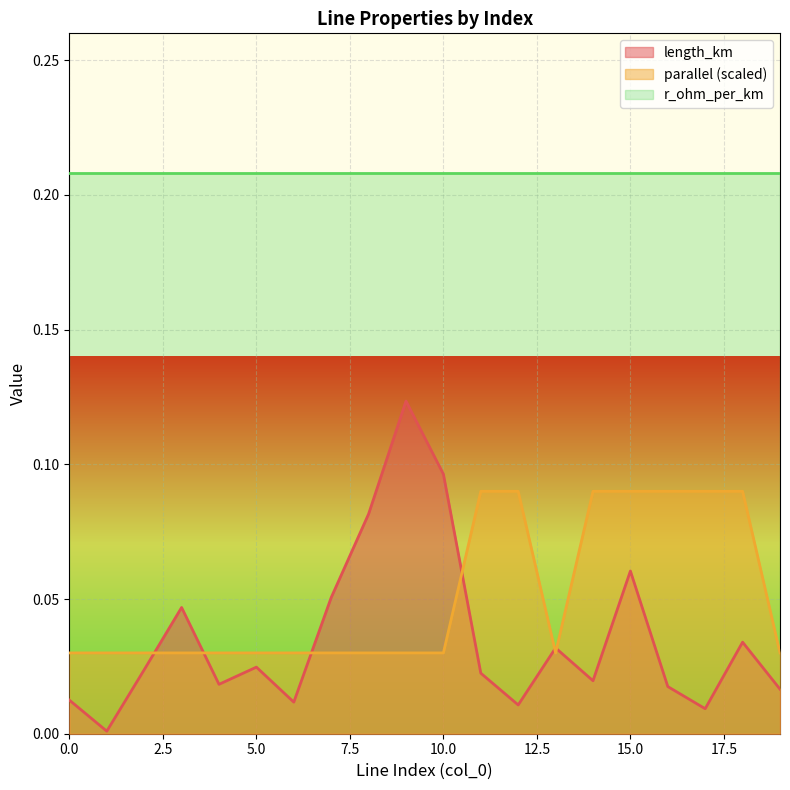

List the series in order of their peak value, lowest first.

parallel (scaled), length_km, r_ohm_per_km